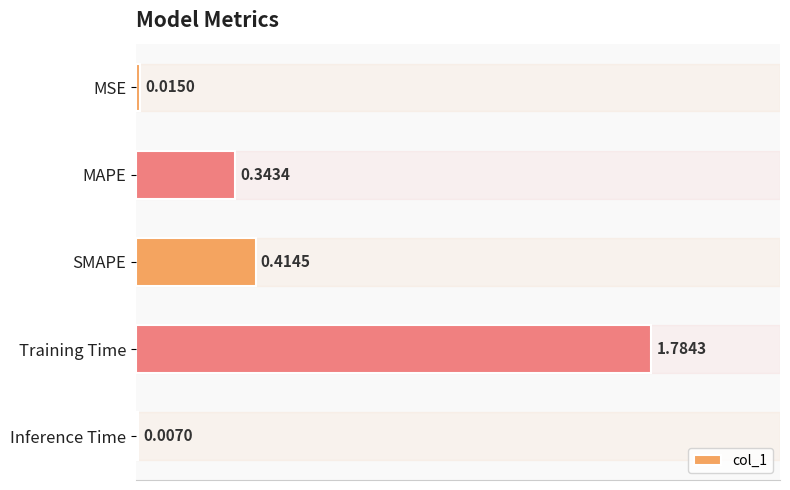

What is the average value?

0.5